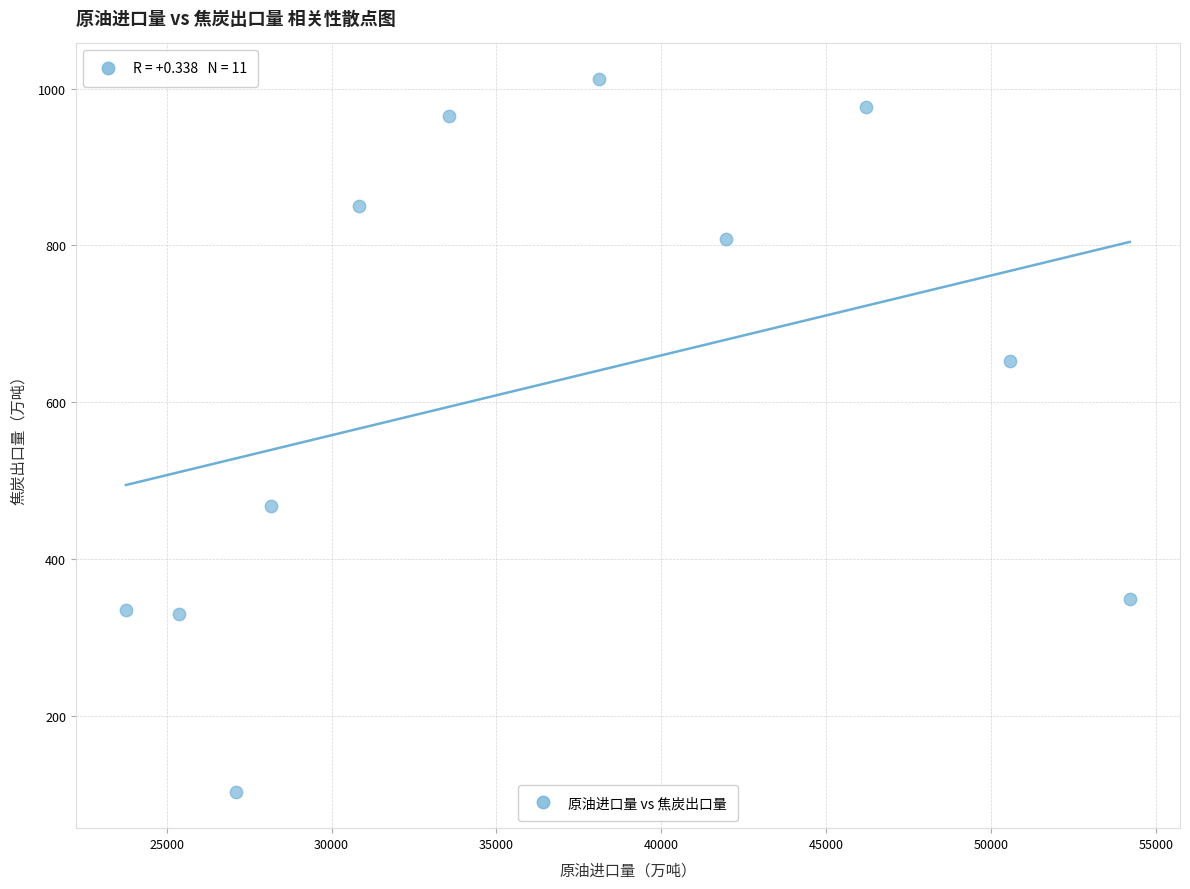

What is the average X value?

36346.7